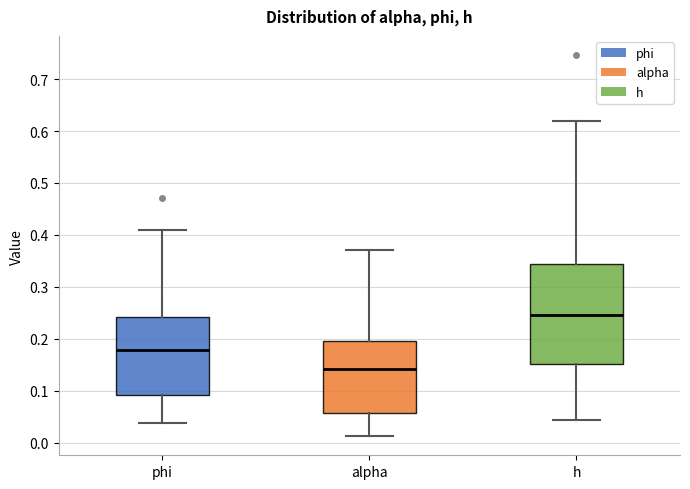

Where does the median line of the box for alpha sit on the y-axis? The values are not printed on the chart, so give them approximately, as read against the axis.

0.14